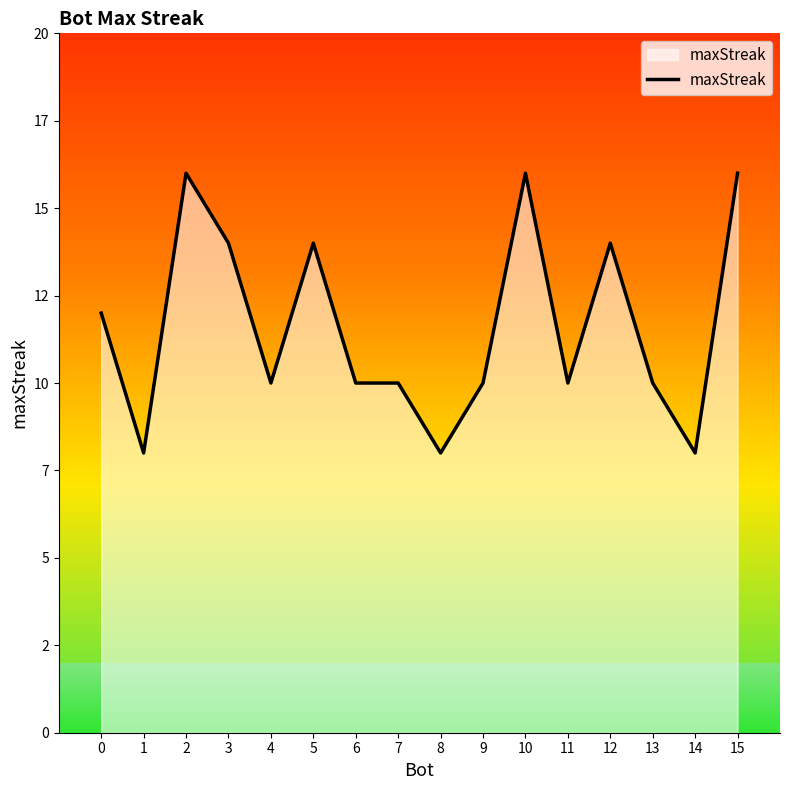

Which label corresponds to the smallest value in the chart?

1